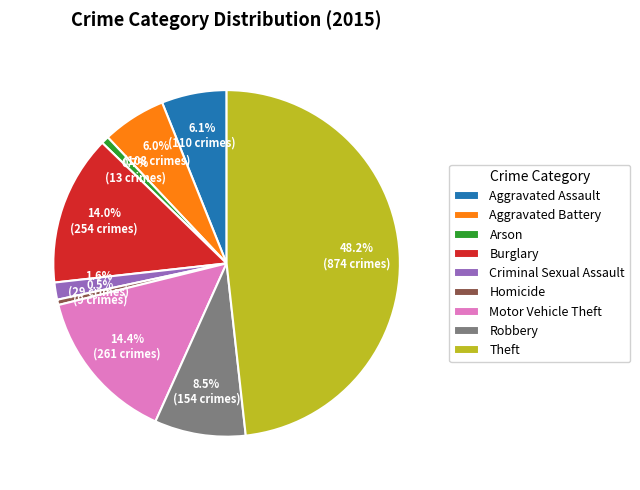

Which has a higher value, Arson or Burglary?

Burglary